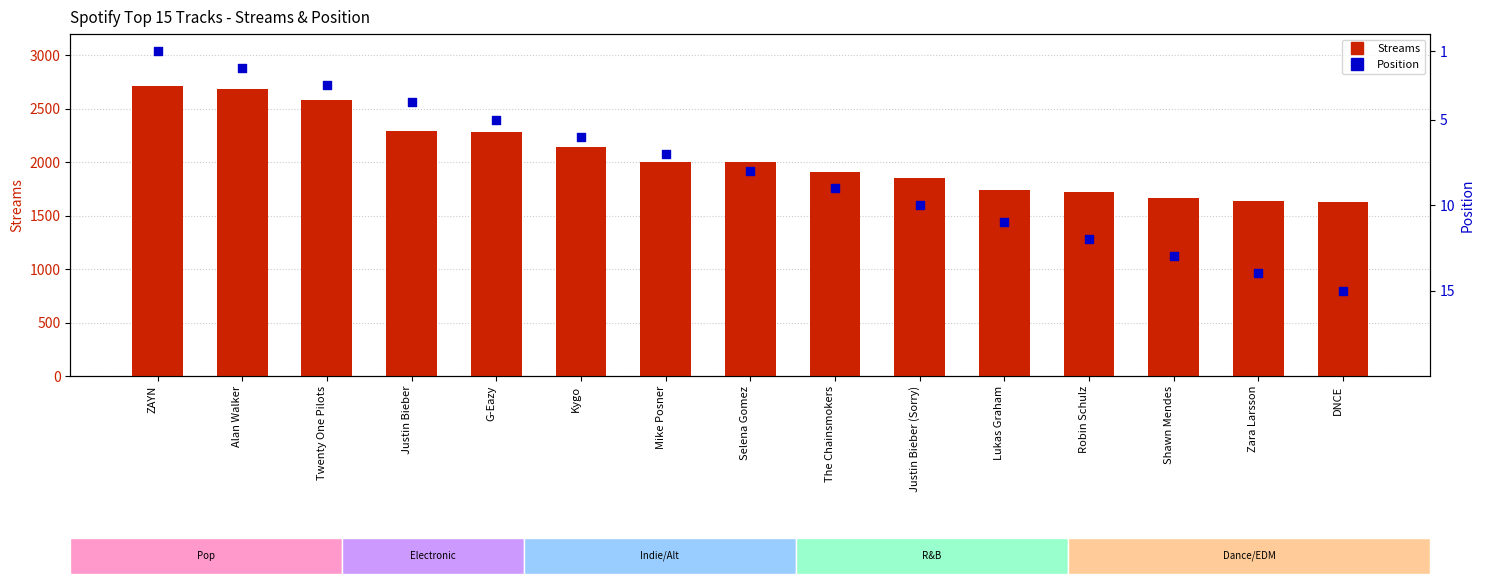

Which series contains the lowest Y value?

Position